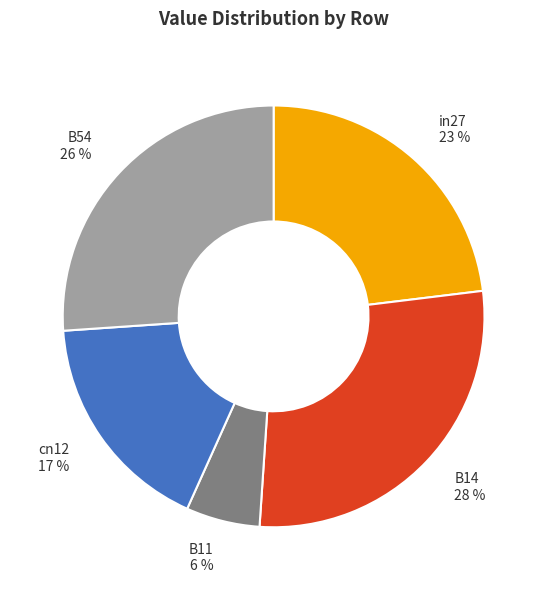

True or false: B14 accounts for 33% of the total.

False